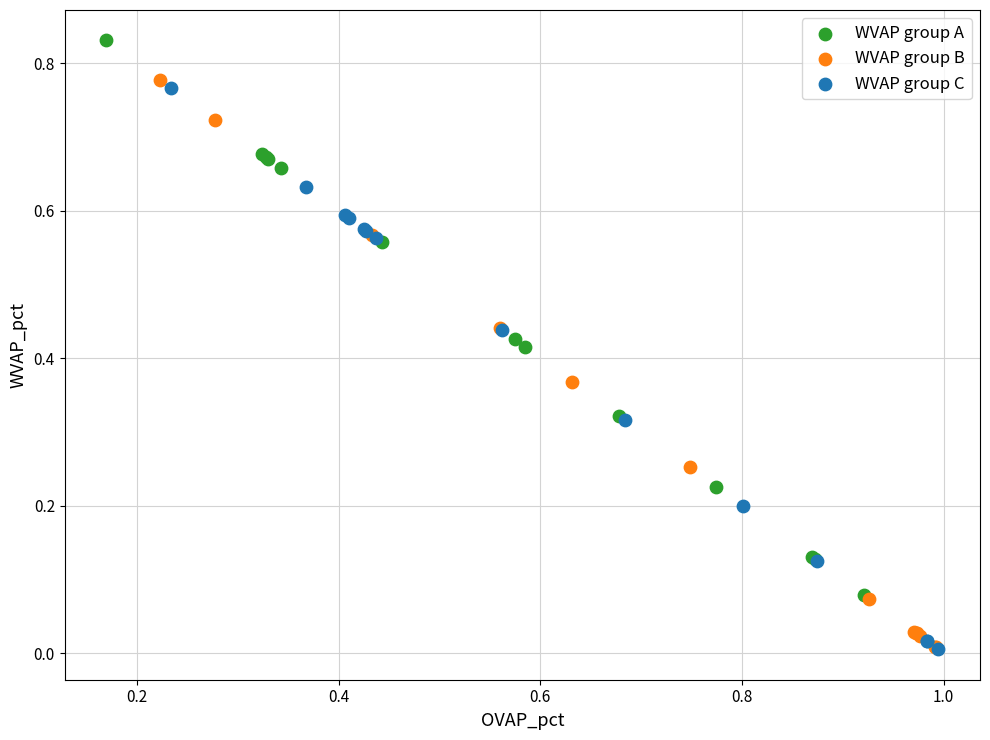

Which series contains the highest Y value?

WVAP group A